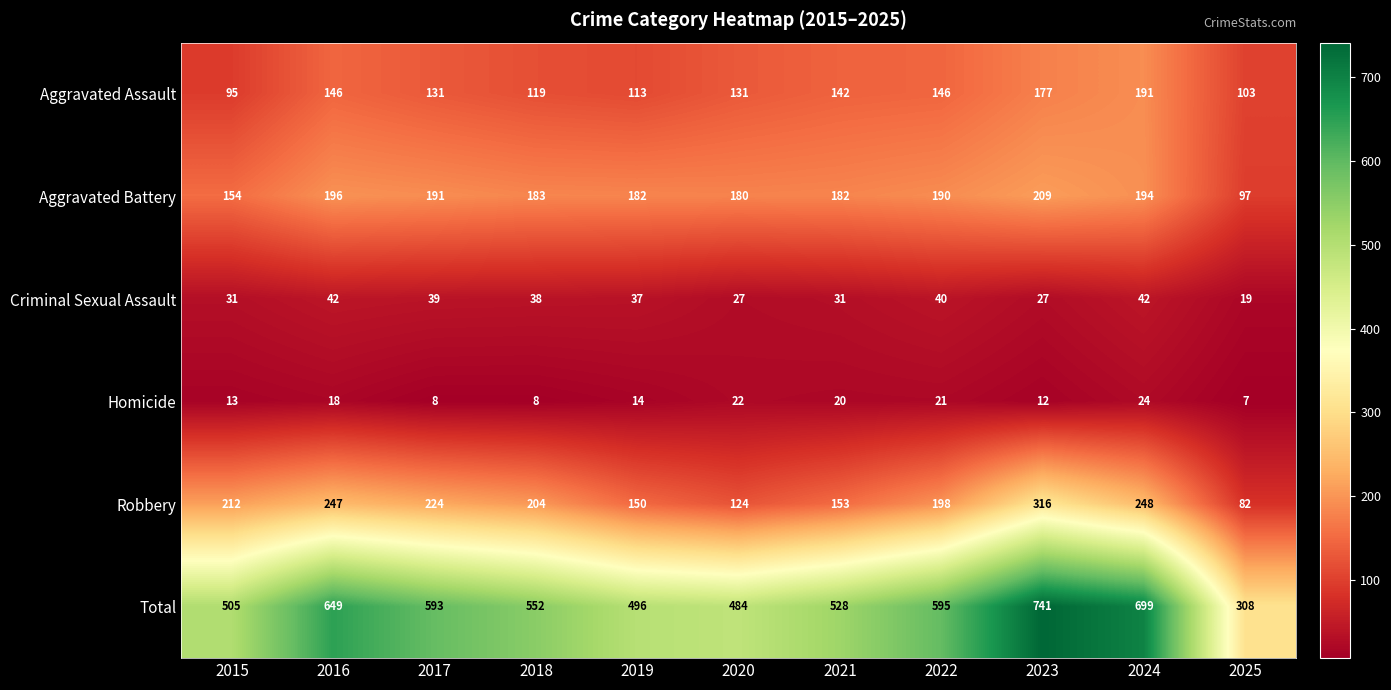

Which category has the highest value in the Total series?

2023